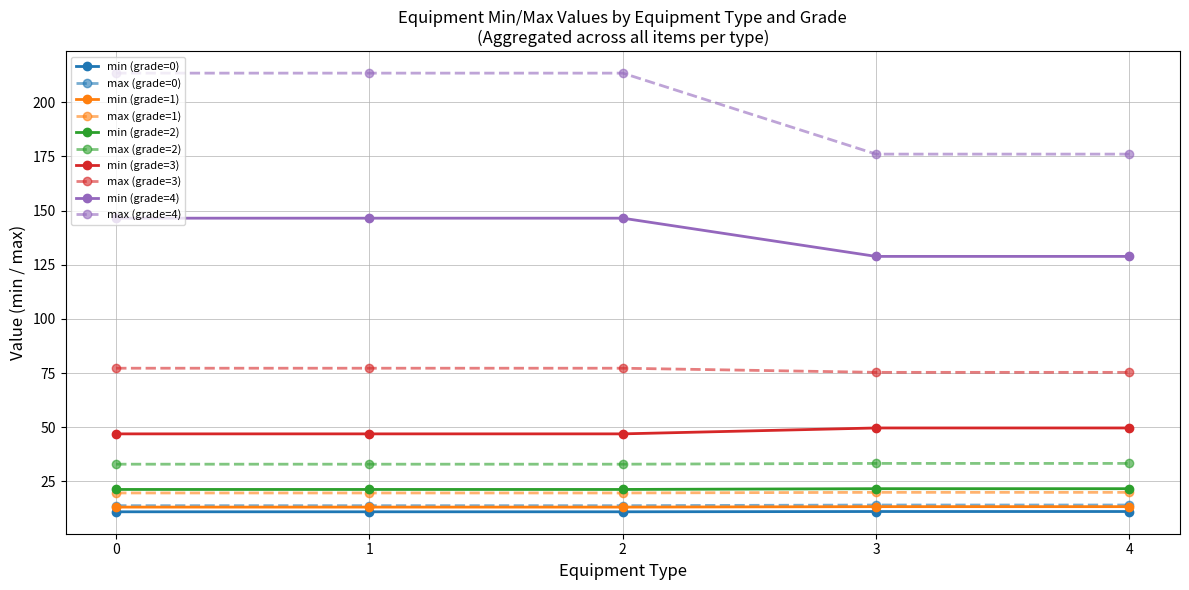

What is the value of the min (grade=4) point at the 4th from the left?

128.8